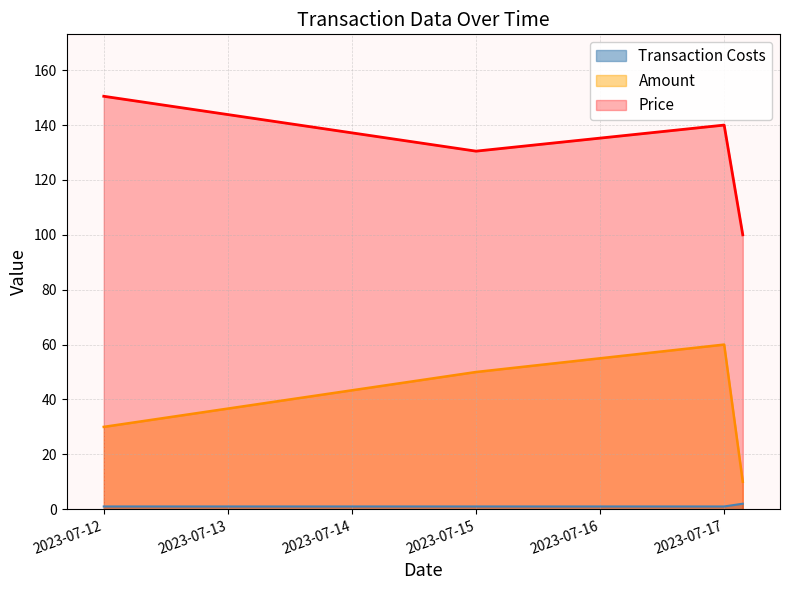

What are all the series names shown in the legend?

Amount, Price, Transaction Costs